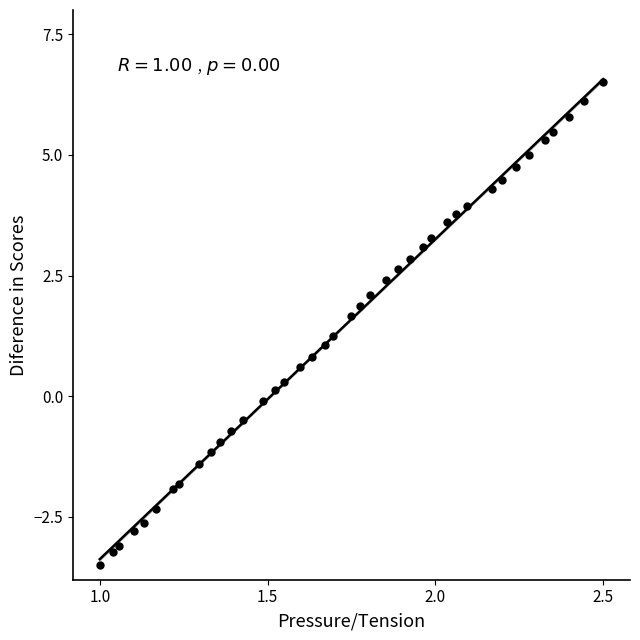

What is the range of X values (max minus min)?

1.5